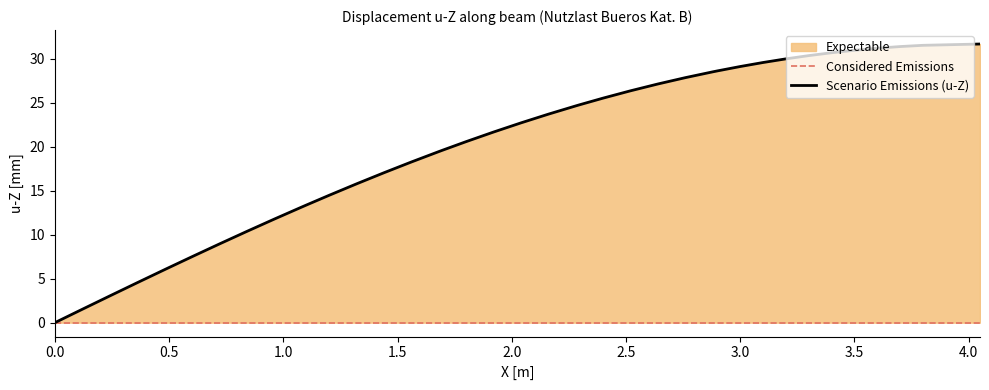

Reading left to right, list all the values displayed in this chart.

0.0	1.5	3.0	4.5	6.0	6.3	7.5	9.0	10.4	11.8	13.1	13.4	14.5	15.8	17.0	18.3	19.5	19.6	20.6	21.7	22.7	23.7	24.7	24.8	25.5	26.4	27.2	27.9	28.5	28.6	29.1	29.6	30.0	30.4	30.7	31.0	31.2	31.4	31.6	31.7